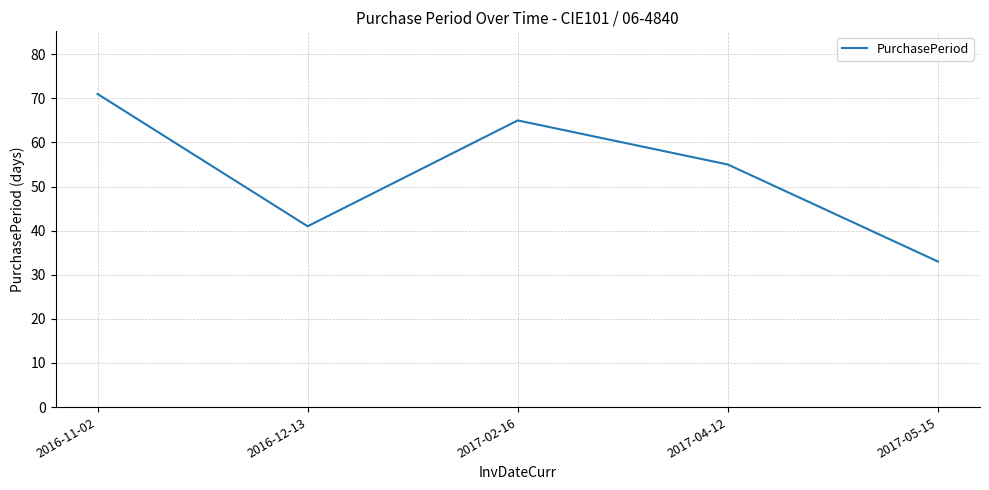

Reading left to right, list all the values displayed in this chart.

71	41	65	55	33